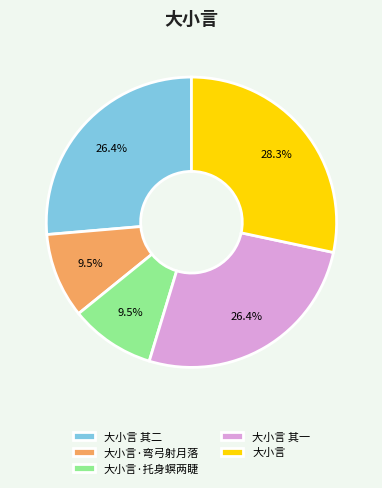

Does 大小言·托身螟两睫 account for over 50% of the chart?

No